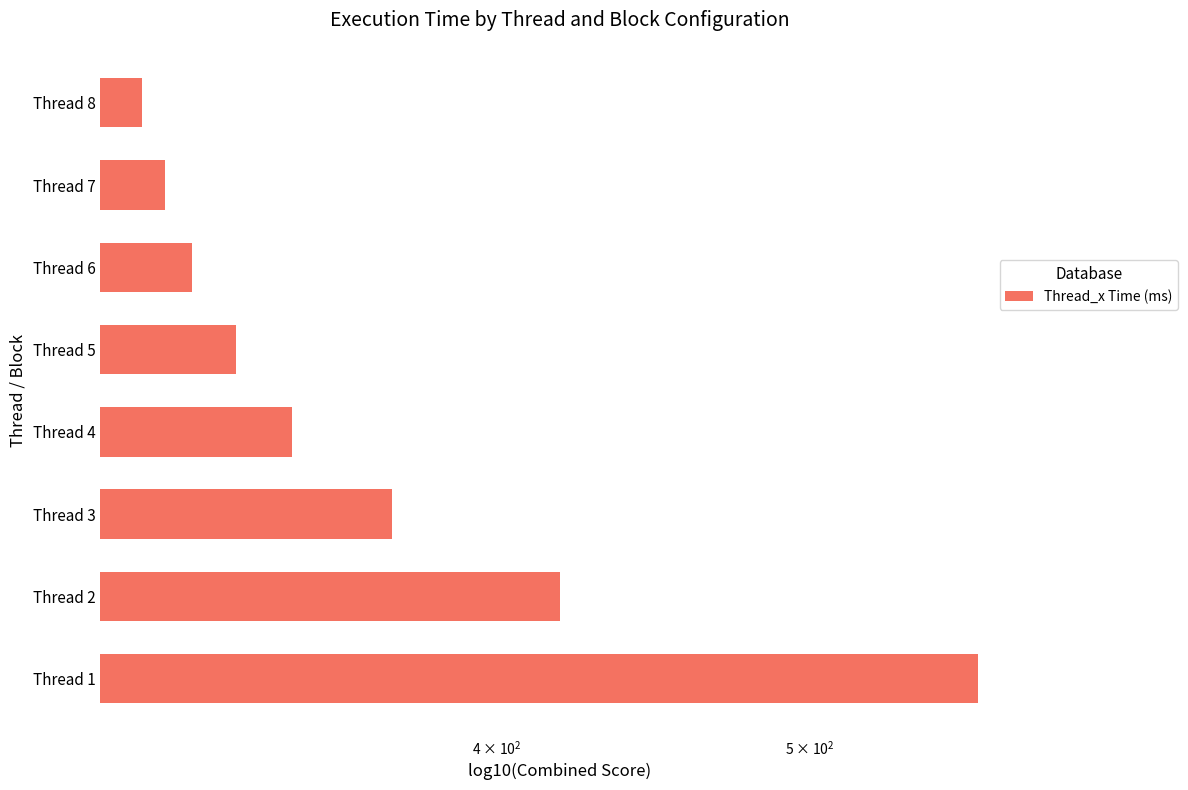

How many data points are above 345?

4